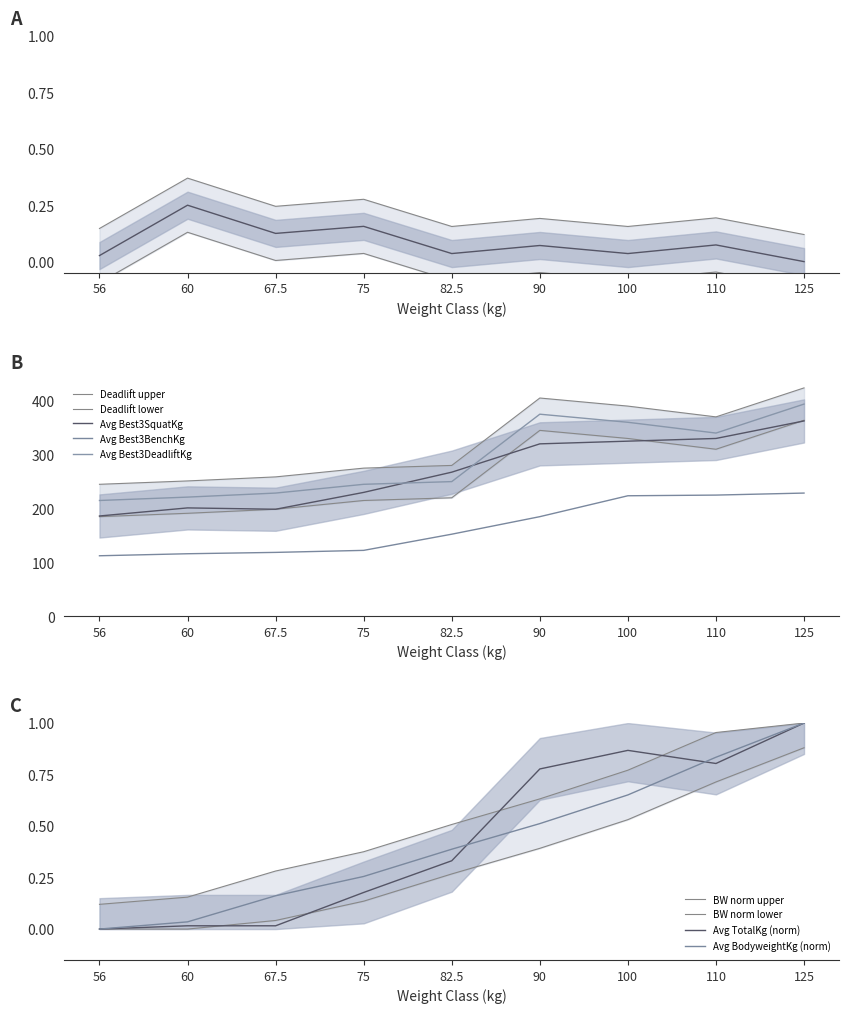

Which series has the largest total across all categories?

Avg Best3DeadliftKg